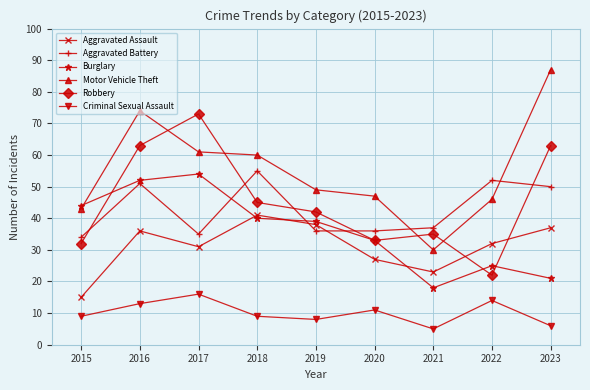

What is the difference between the highest and lowest values at 2018?

51